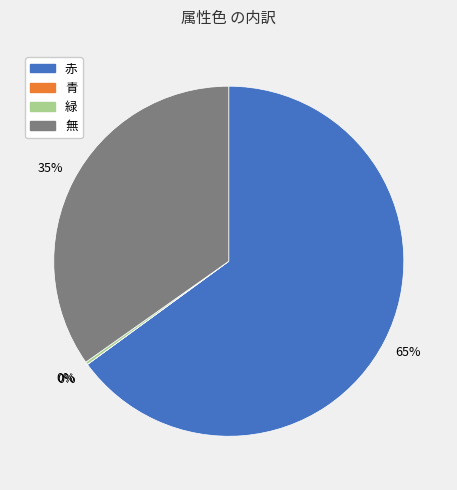

Is it true that 無 is 48% of the pie?

False